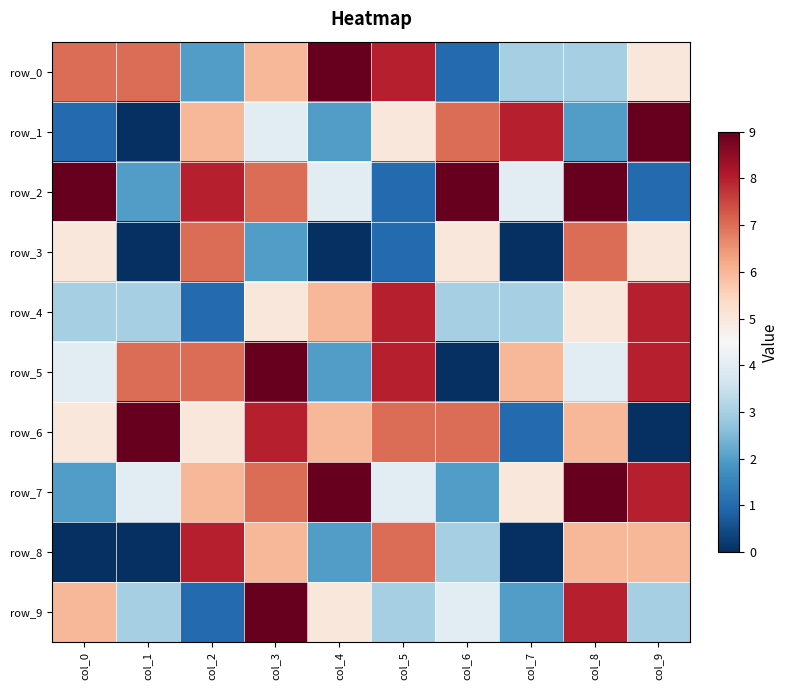

At which label does row_9 first exceed 4?

col_0